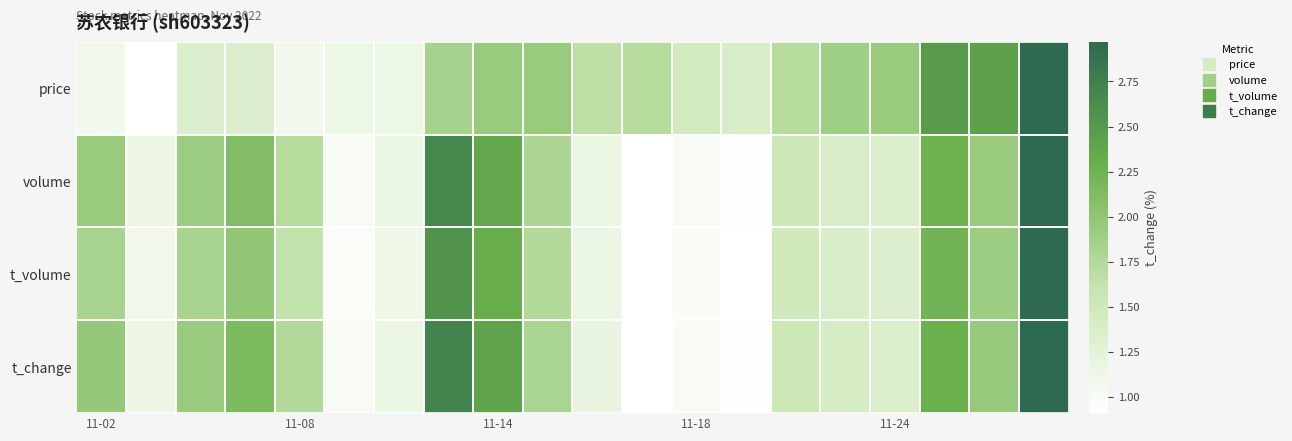

Which label corresponds to the largest value in the chart?

19